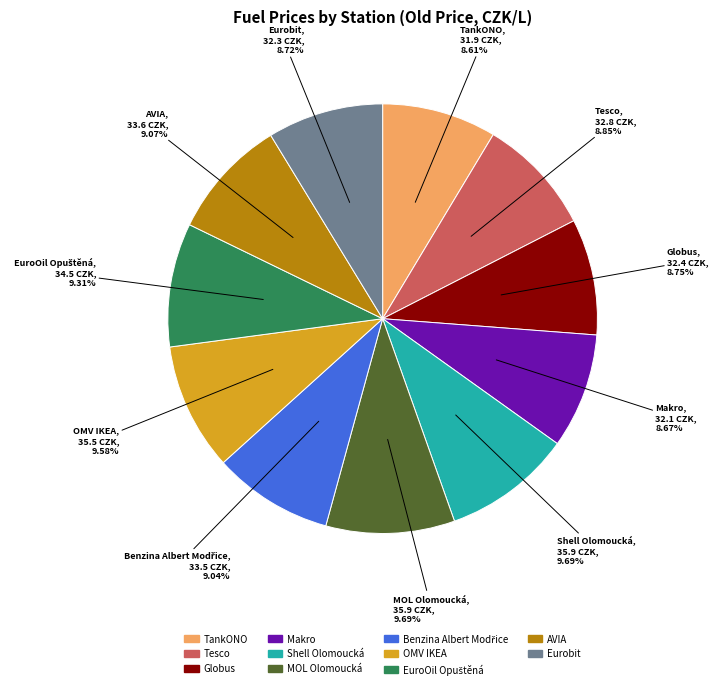

To the nearest percent, what percentage of the pie is Shell Olomoucká?

10%